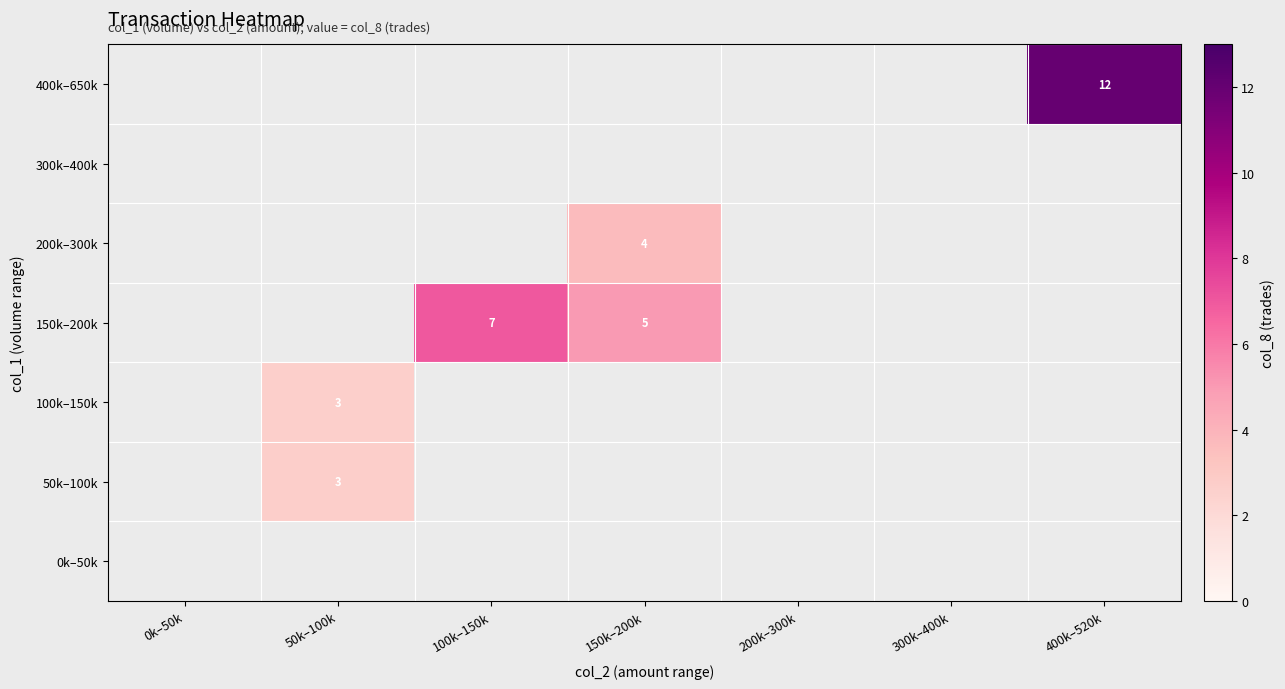

At which category does the chart reach its minimum across all series?

50k–100k